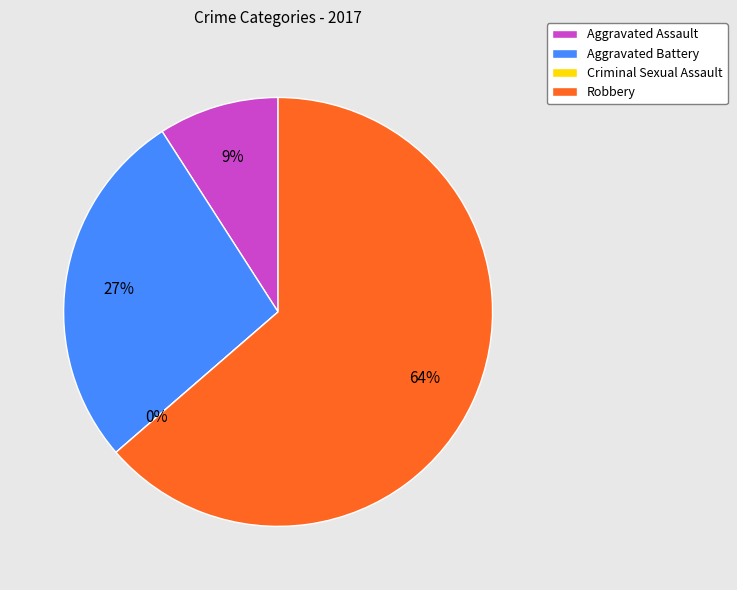

The Criminal Sexual Assault slice represents 0% of the pie. True or false?

True